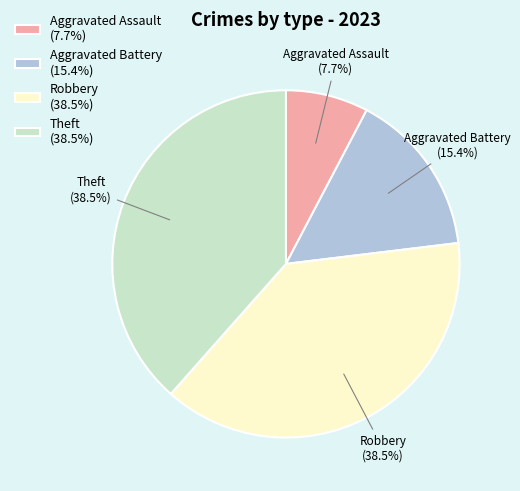

Which has a higher value, Aggravated Assault (7.7%) or Theft (38.5%)?

Theft (38.5%)